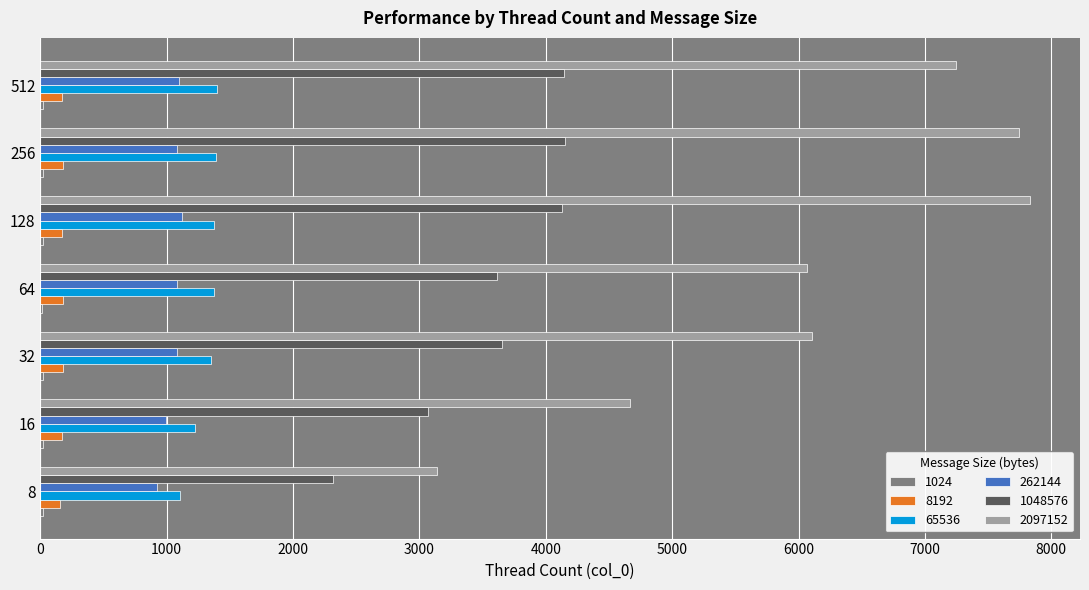

Where is 1048576 nearest to the value 3232?

16